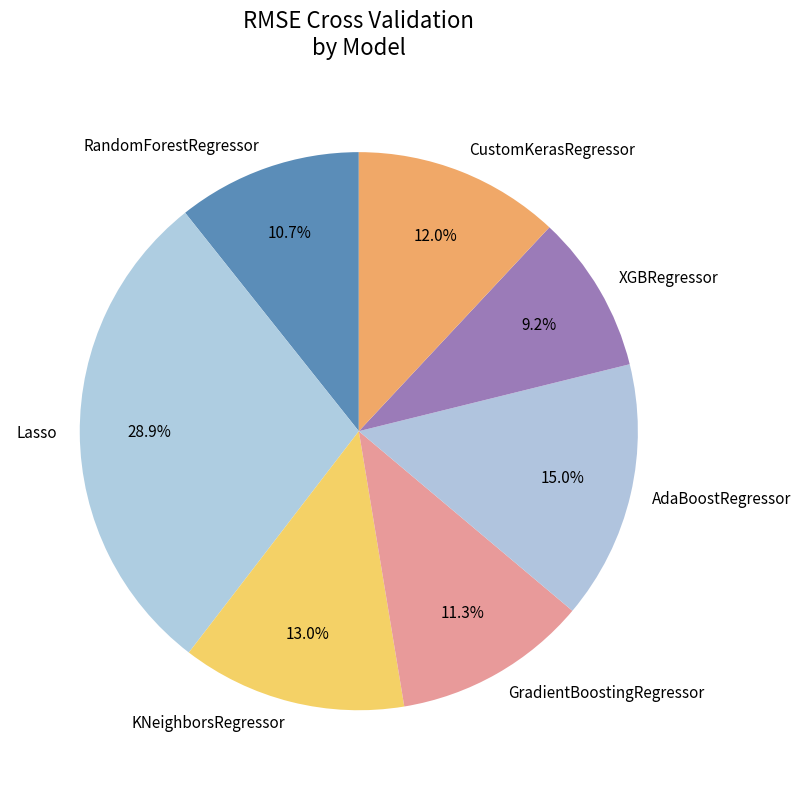

Does RandomForestRegressor represent more than half of the total?

No